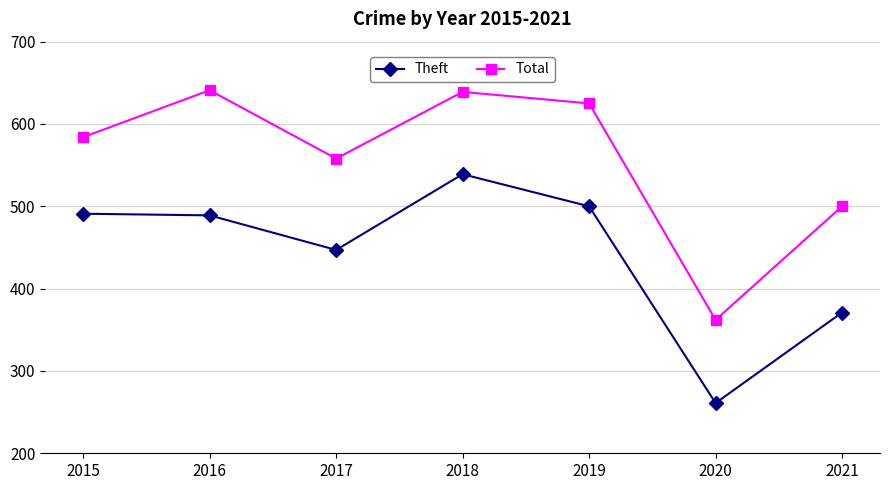

In Theft, how many points are lower than both neighbors (excluding endpoints)?

2